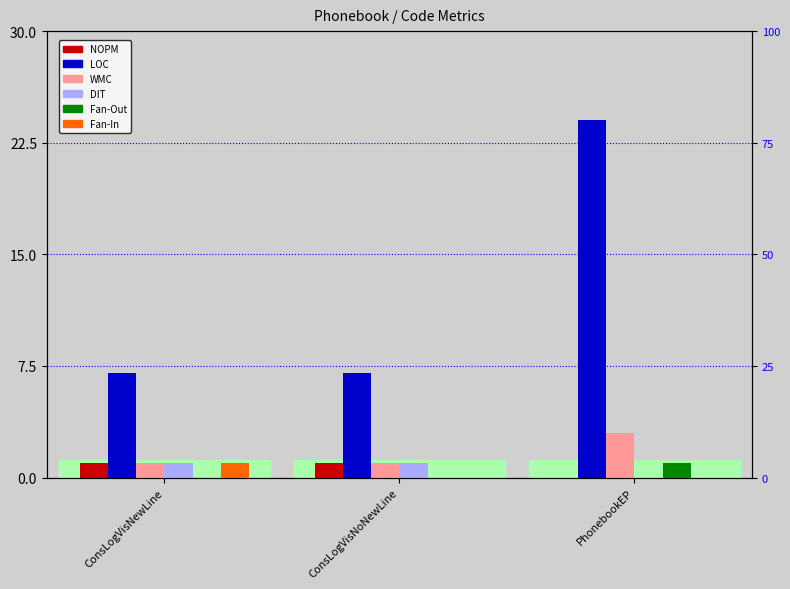

Which label corresponds to the smallest value in the chart?

PhonebookEP